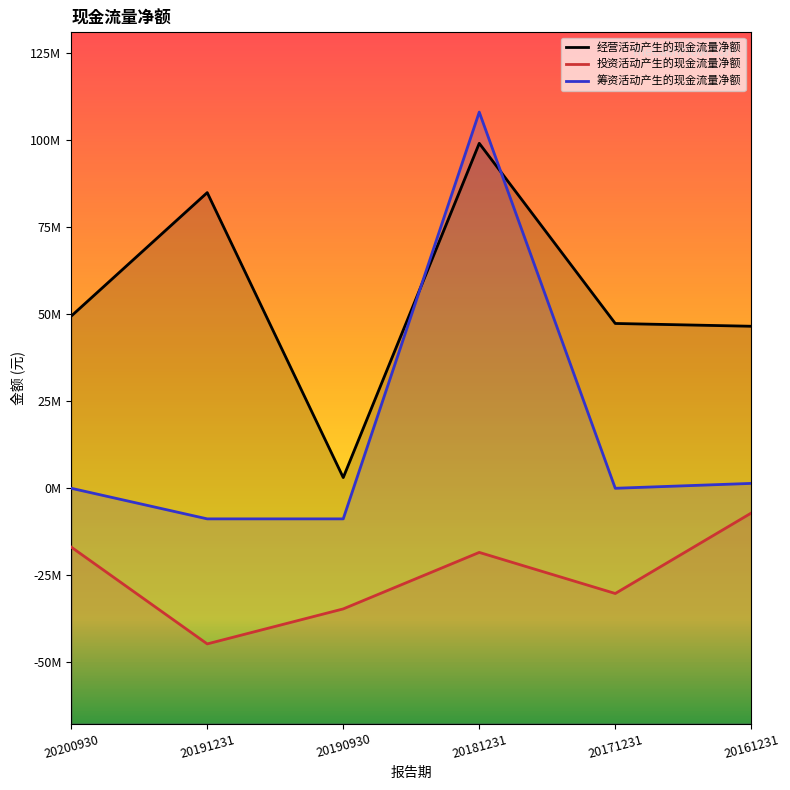

Rank the series by their average value, from highest to lowest.

经营活动产生的现金流量净额, 筹资活动产生的现金流量净额, 投资活动产生的现金流量净额